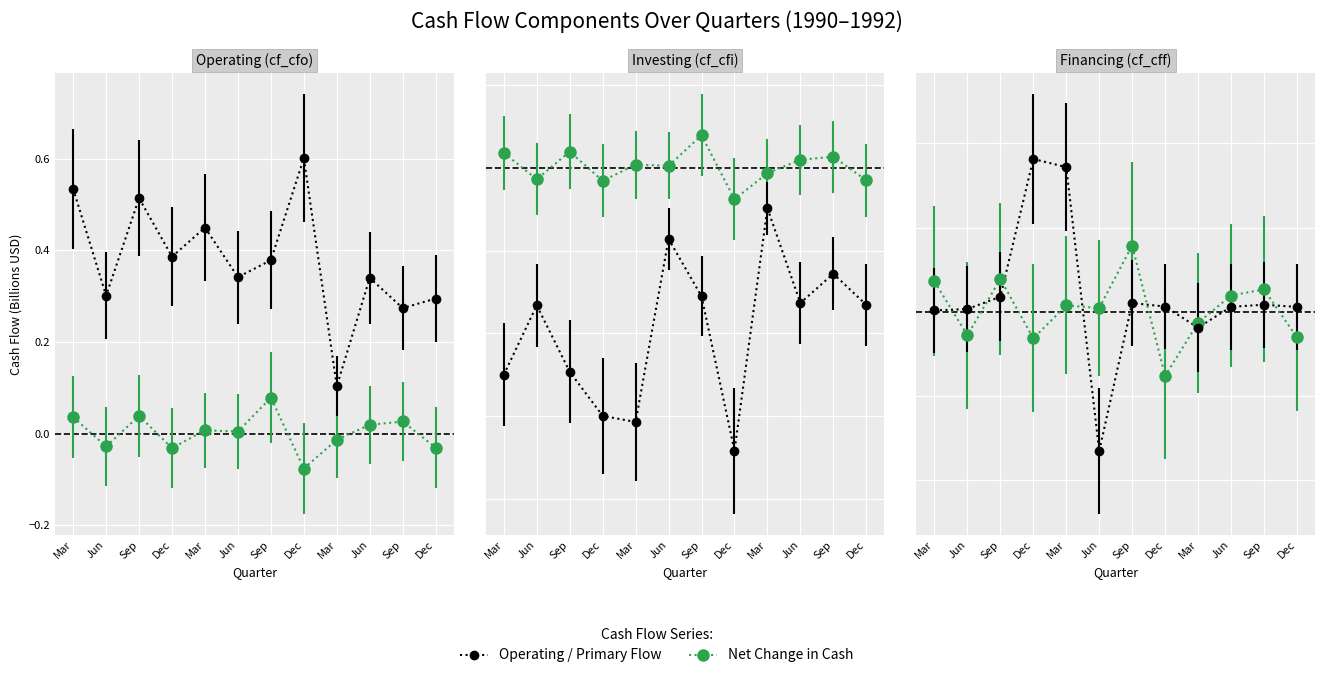

Which has a higher value, Sep or Dec?

Sep